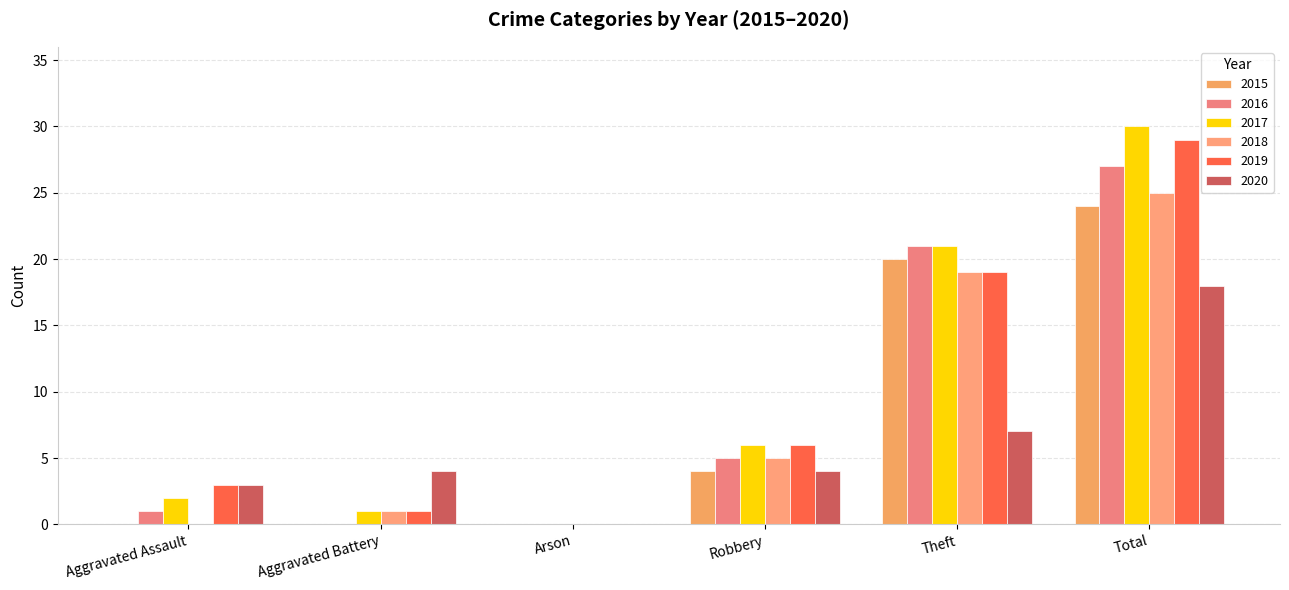

Rank the categories by 2019 value from lowest to highest.

Arson, Aggravated Battery, Aggravated Assault, Robbery, Theft, Total